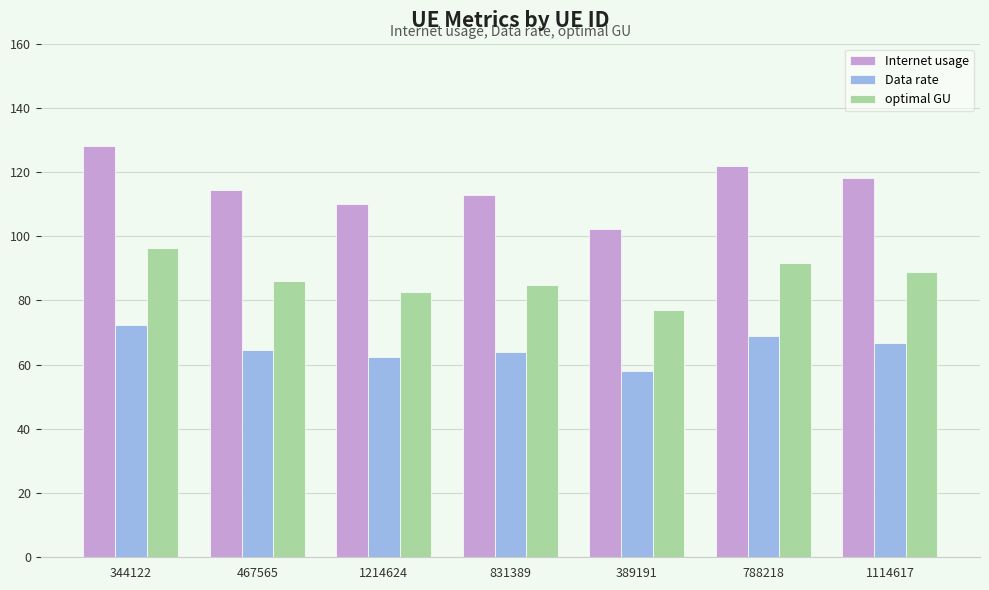

What is the sum of the optimal GU values at 389191 and 831389?

161.8